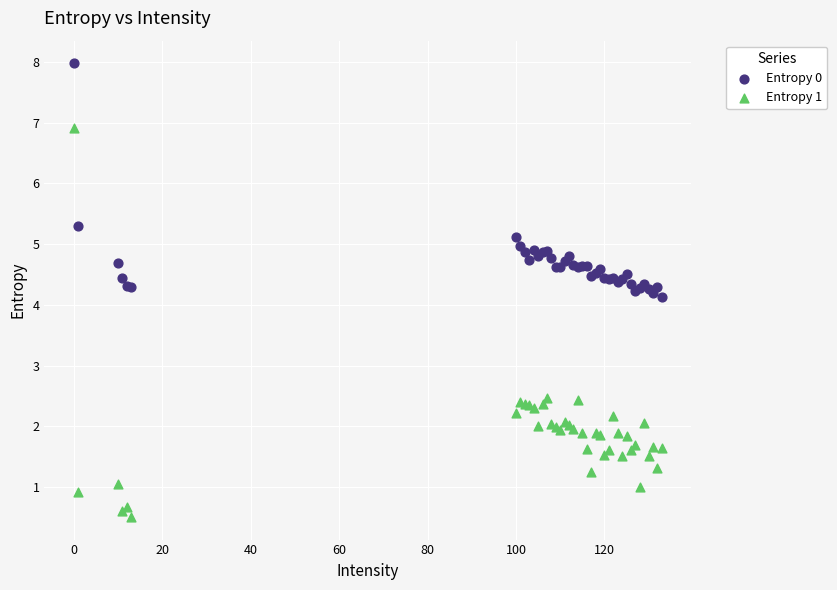

Which series reaches the minimum Y coordinate?

Entropy 1